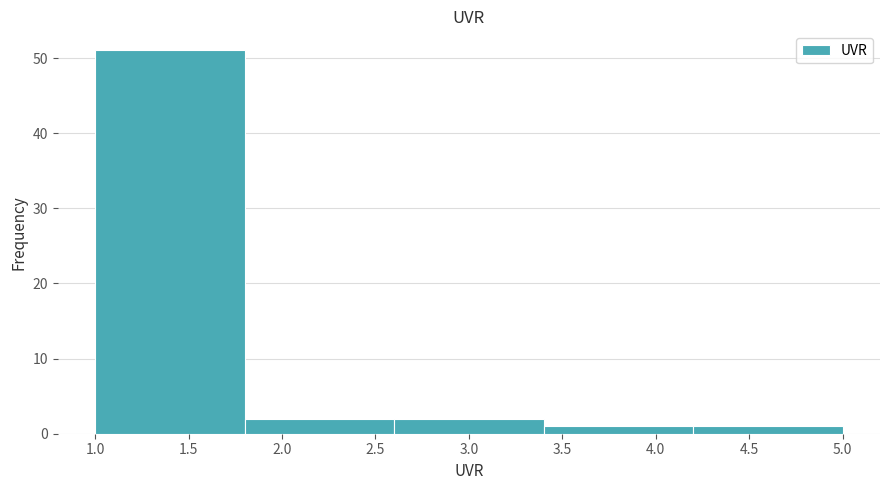

Reading left to right, transcribe this chart: for each bar, give the range it covers on the x-axis and its height. The values are not printed on the chart, so give them approximately, as read against the axis.

1.0 to 1.8: 51
1.8 to 2.6: 2
2.6 to 3.4: 2
3.4 to 4.2: 1
4.2 to 5.0: 1